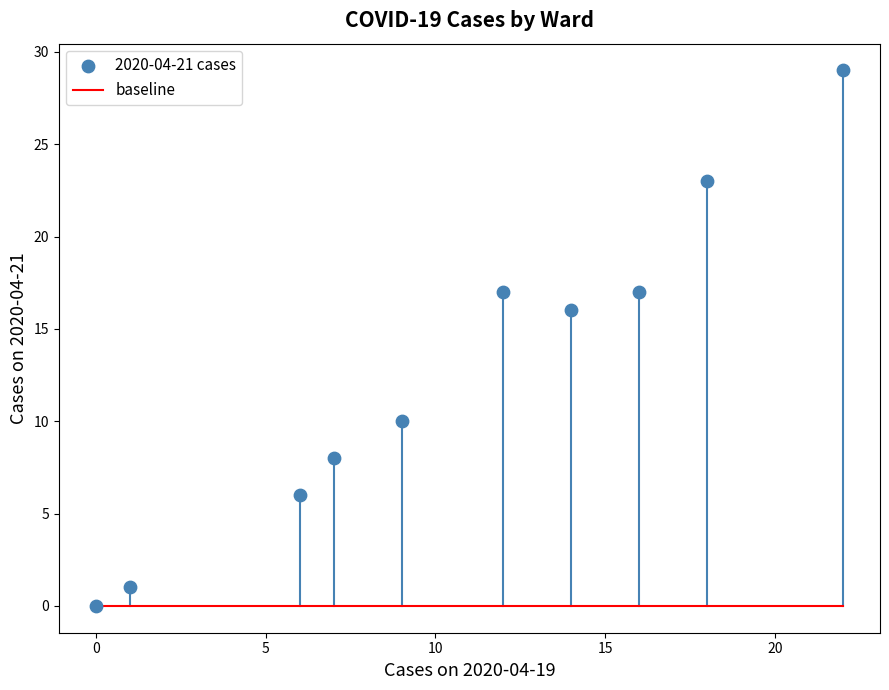

What Y value in the scatter plot is closest to 14?

16